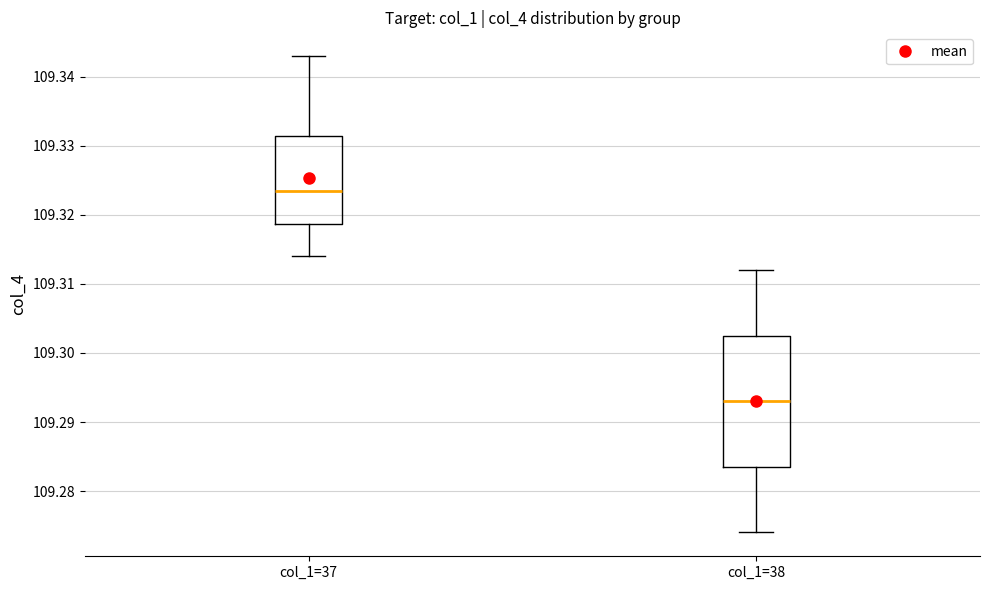

Where does the lower whisker of the box for col_1=38 end on the y-axis? The values are not printed on the chart, so give them approximately, as read against the axis.

109.274